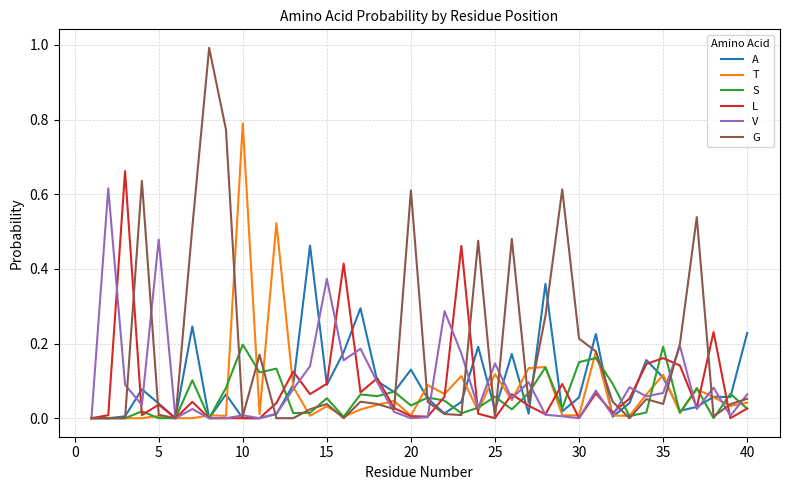

Which series has the widest spread of values?

G